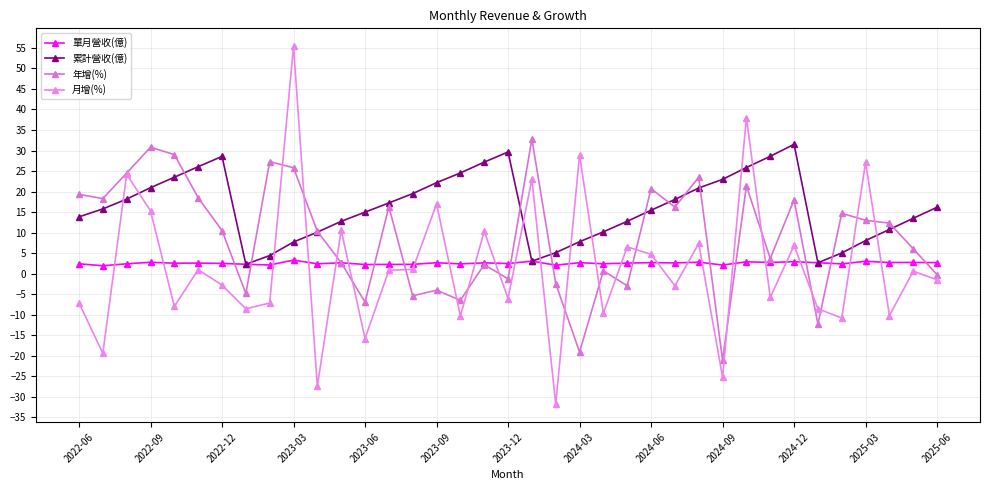

How many lines are shown in the chart?

4